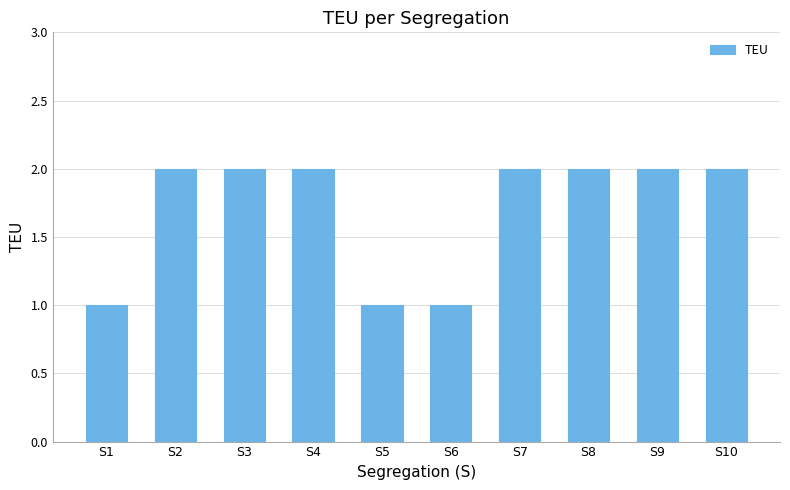

Reading left to right, what are all the values shown in this chart?

1	2	2	2	1	1	2	2	2	2